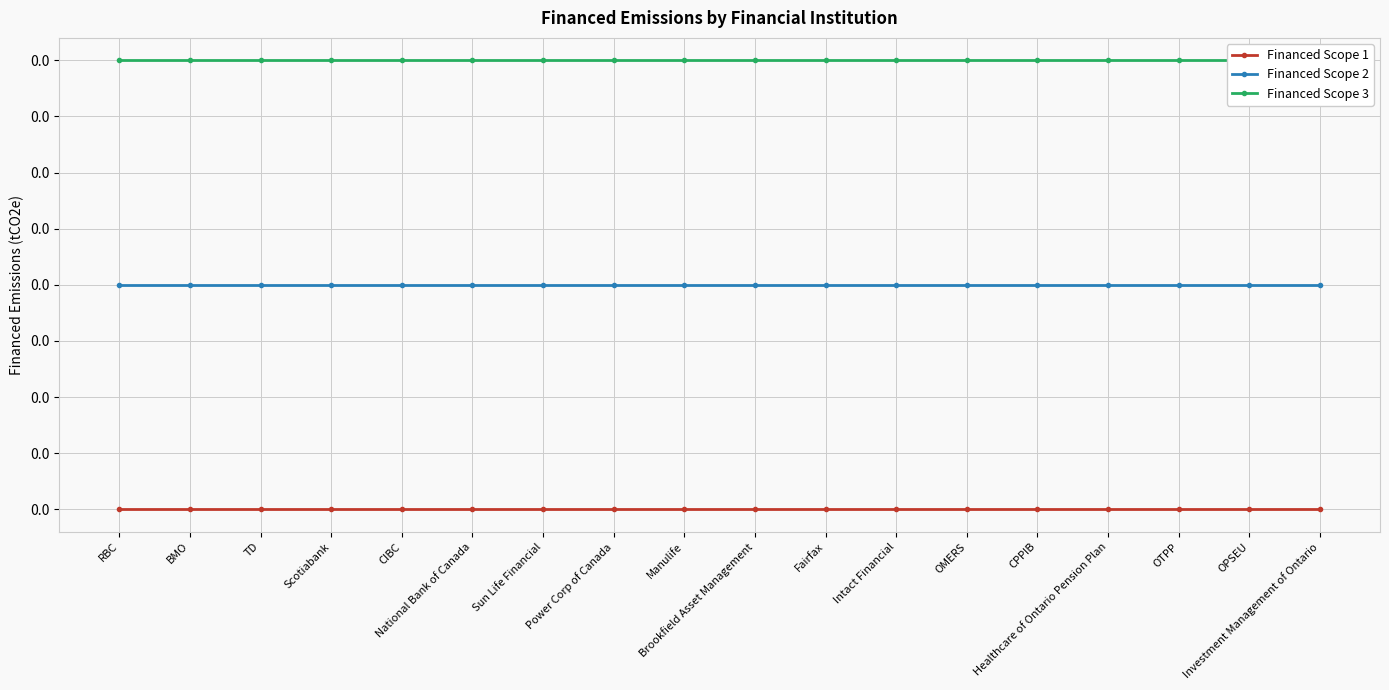

Rank the categories by Financed Scope 1 value from lowest to highest.

RBC, BMO, TD, Scotiabank, CIBC, National Bank of Canada, Sun Life Financial, Power Corp of Canada, Manulife, Brookfield Asset Management, Fairfax, Intact Financial, OMERS, CPPIB, Healthcare of Ontario Pension Plan, OTPP, OPSEU, Investment Management of Ontario